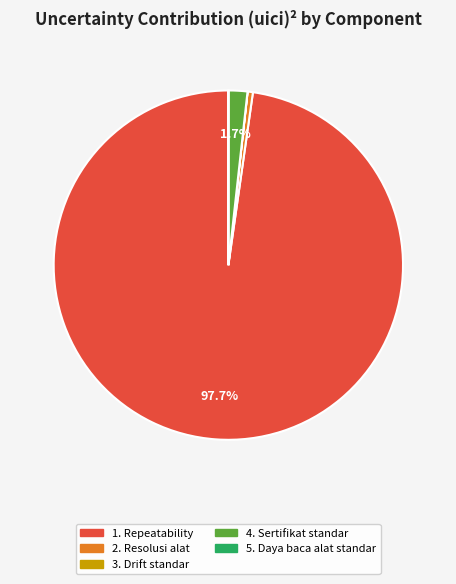

To the nearest percent, what is the average slice percentage?

20%